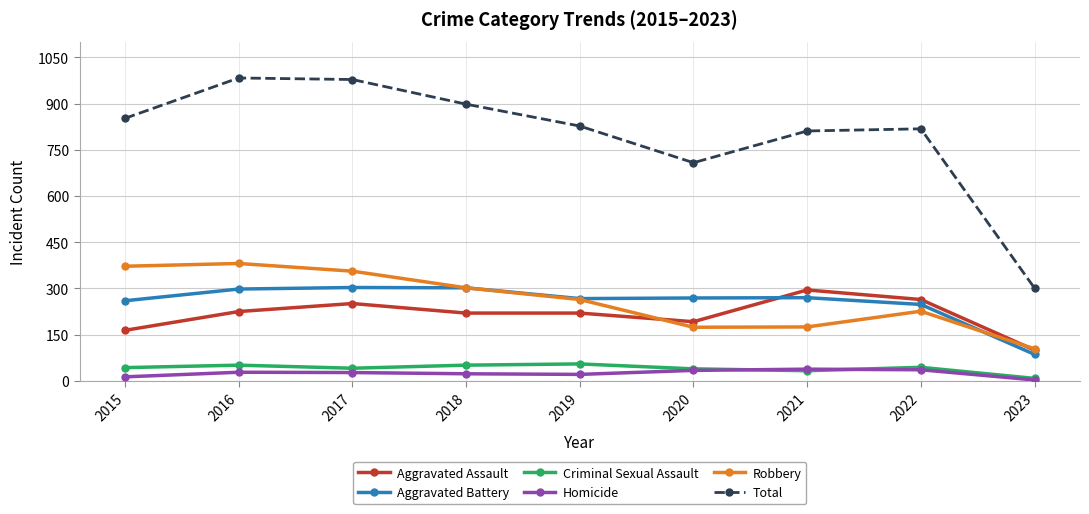

Where is Total nearest to the value 642?

2020